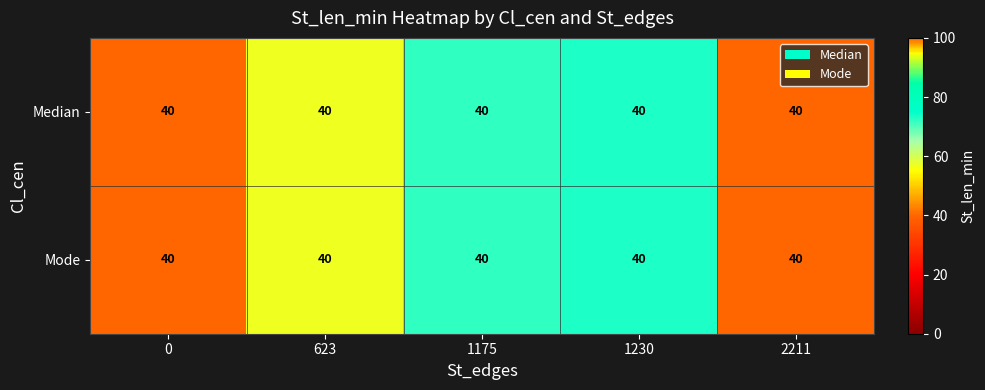

List the series in order of their peak value, lowest first.

Median, Mode